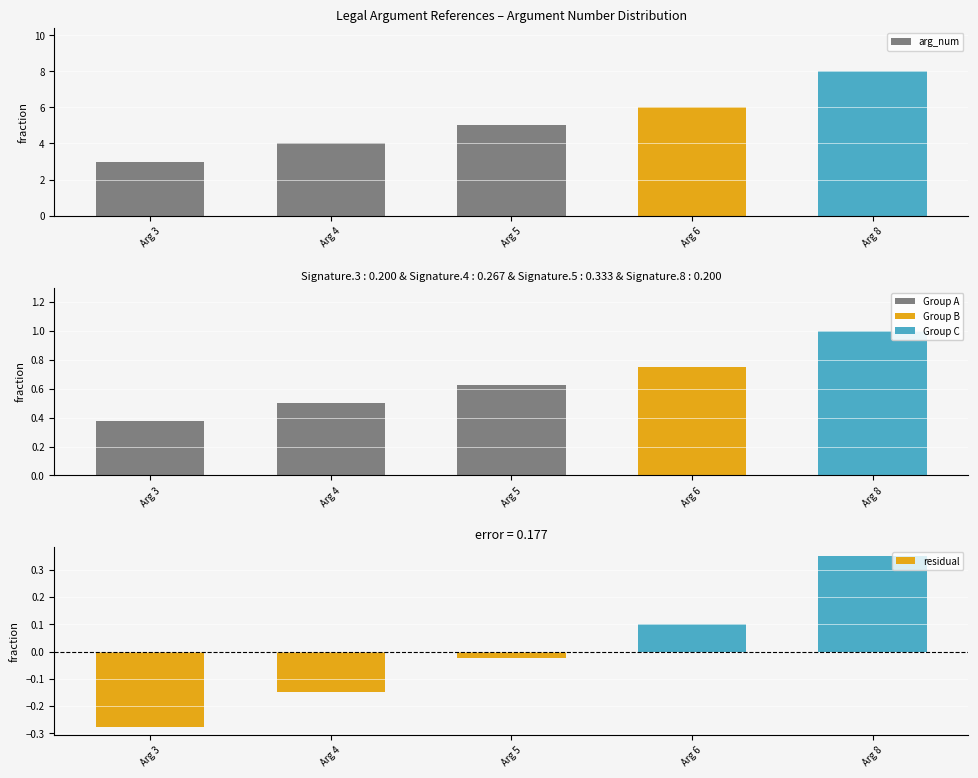

How many values in the residual series exceed 0?

2